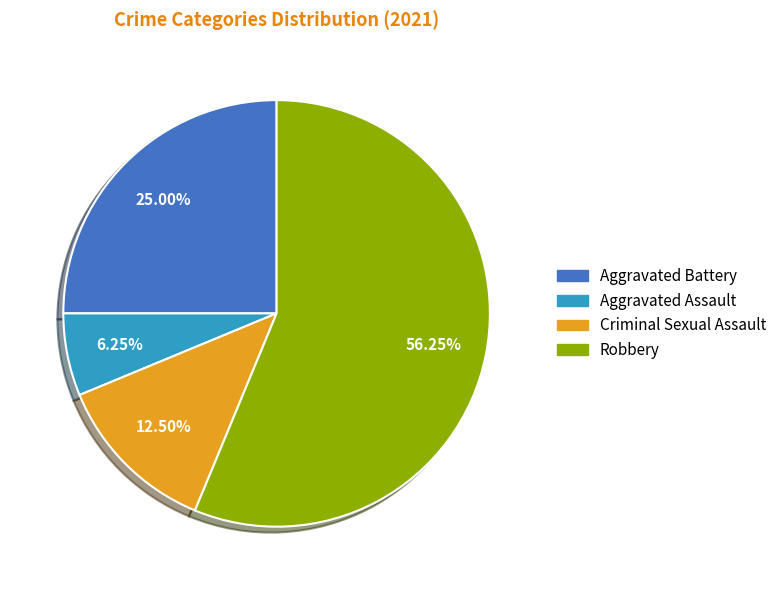

To the nearest percent, what is the combined percentage of Criminal Sexual Assault and Robbery?

69%